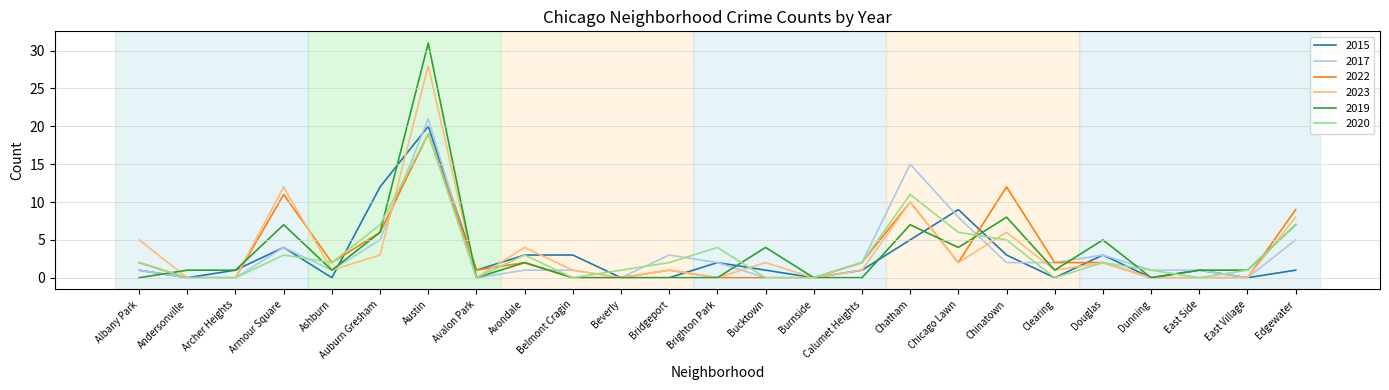

The 2023 series shows 4 at Avondale. True or false?

True